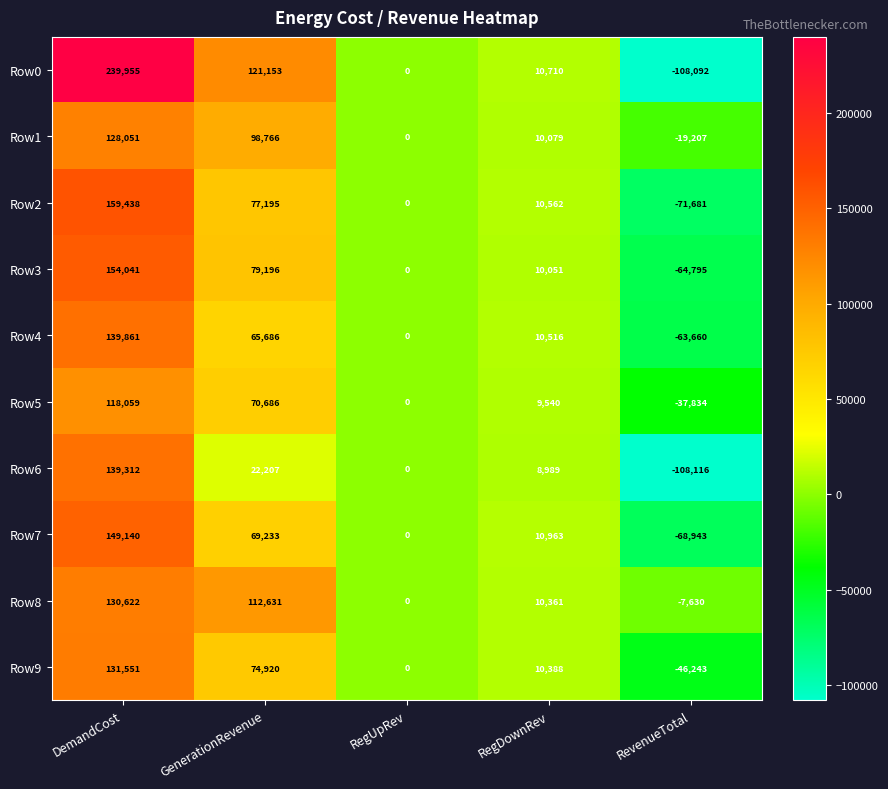

The value of Row4 at RegUpRev is 0. True or false?

True